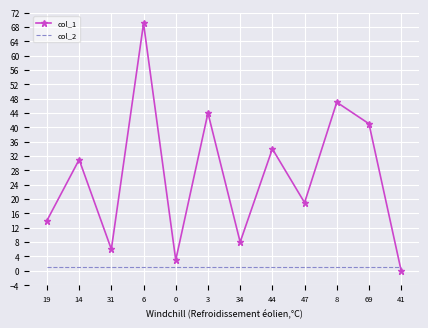

After their last crossing, which series has the higher values: col_1 or col_2?

col_2